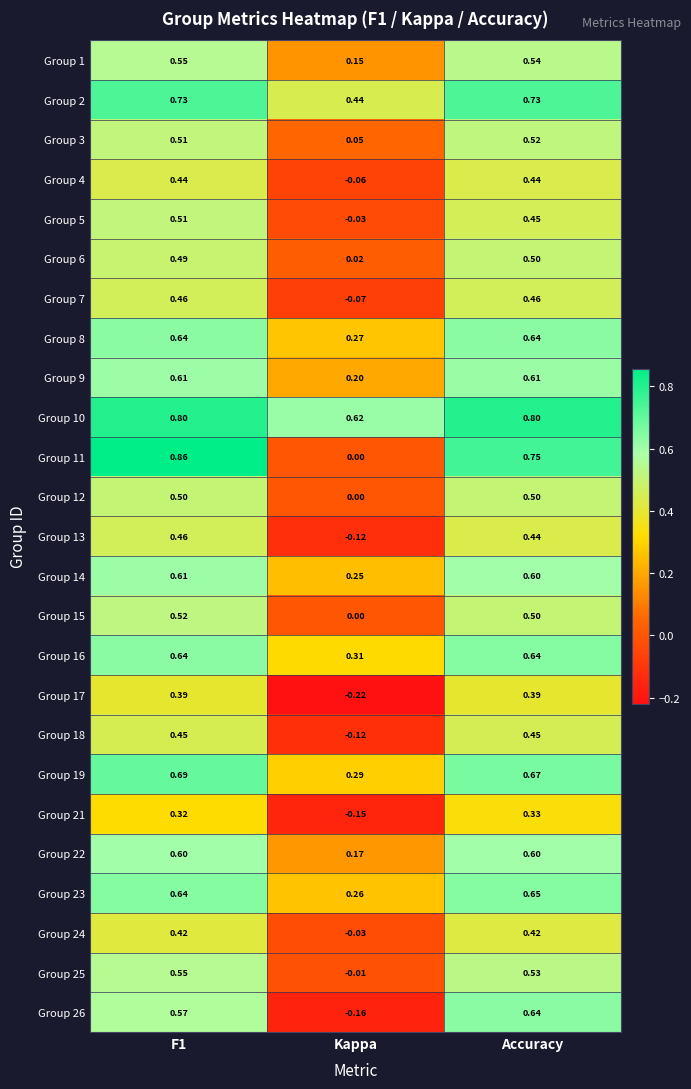

Where is Group 17 nearest to the value 0?

Kappa